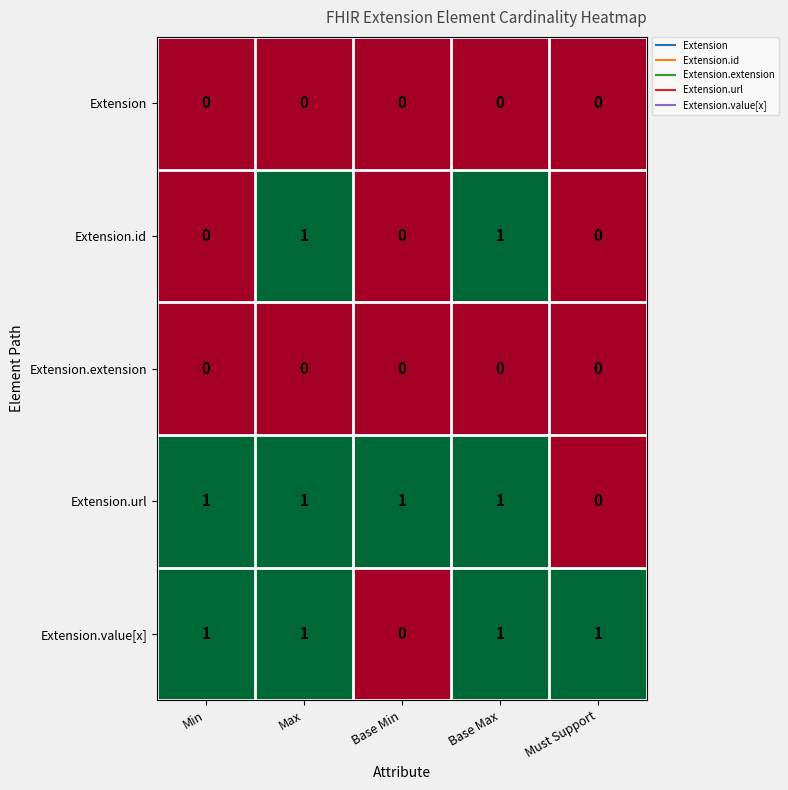

At how many categories does at least one series exceed 0?

5